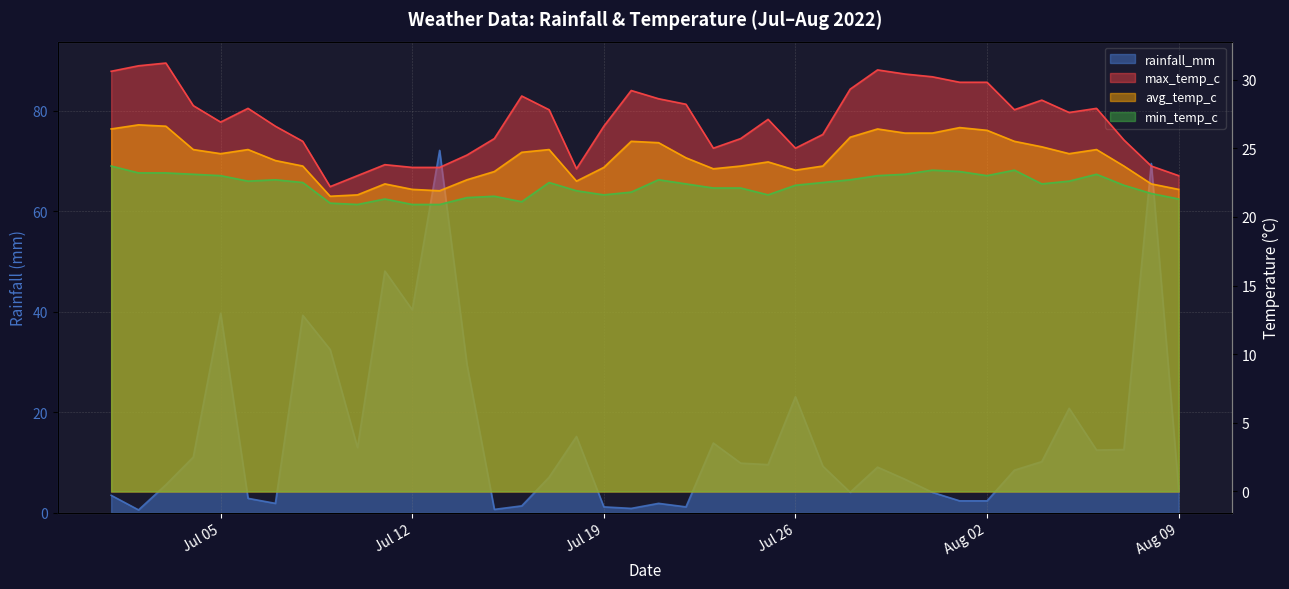

Does the chart have visible grid lines?

Yes